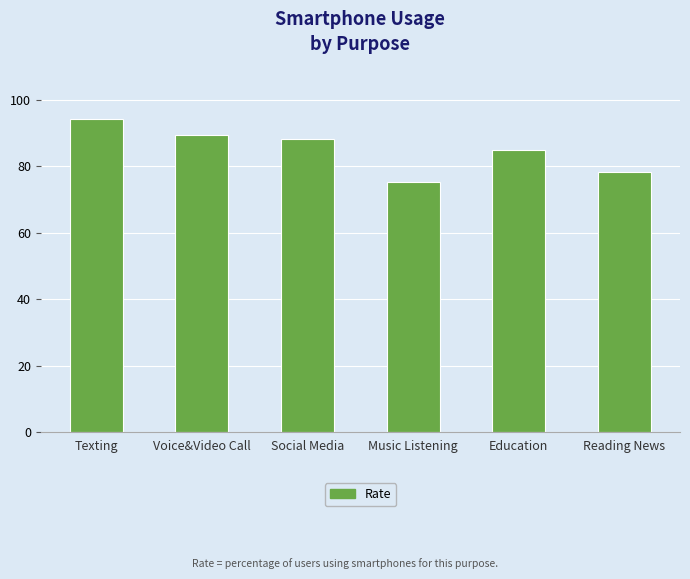

What is the minimum value shown in the chart?

75.4